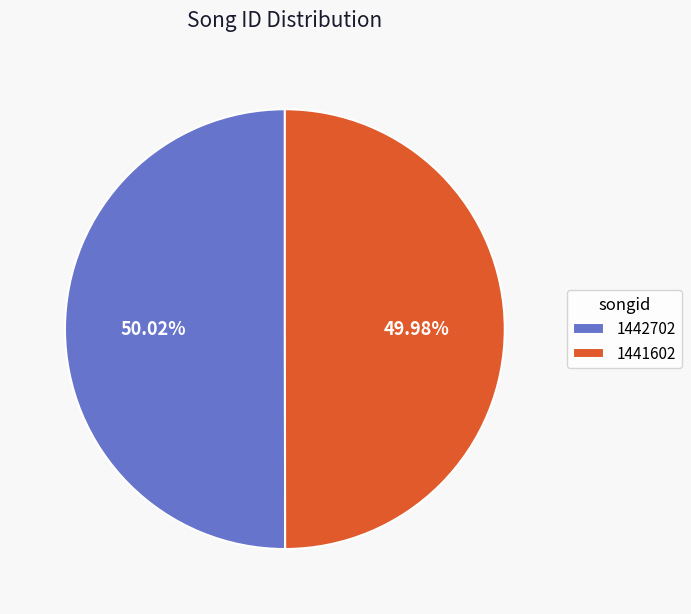

Is it true that 1441602 is 35% of the pie?

False